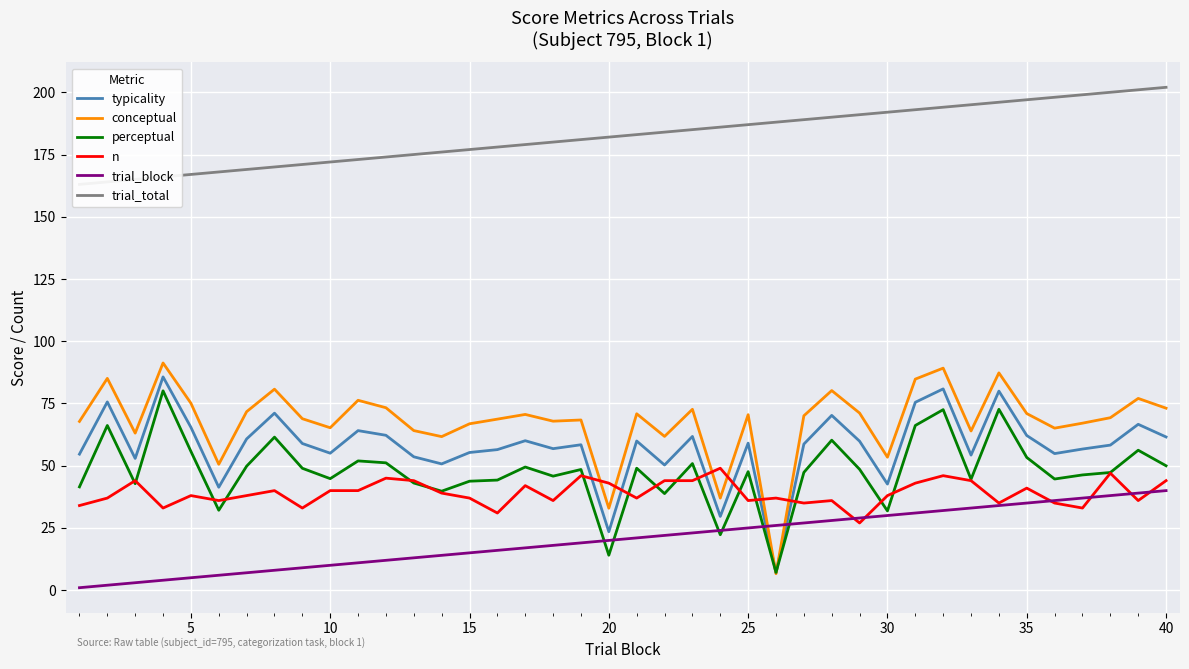

Is it true that conceptual equals 53.4 at 30?

True